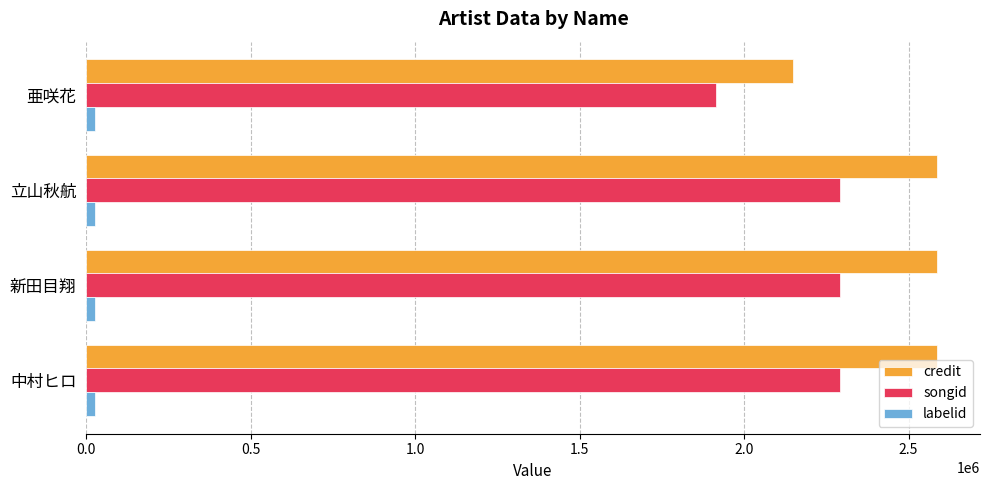

At how many categories does at least one series exceed 1176538?

4